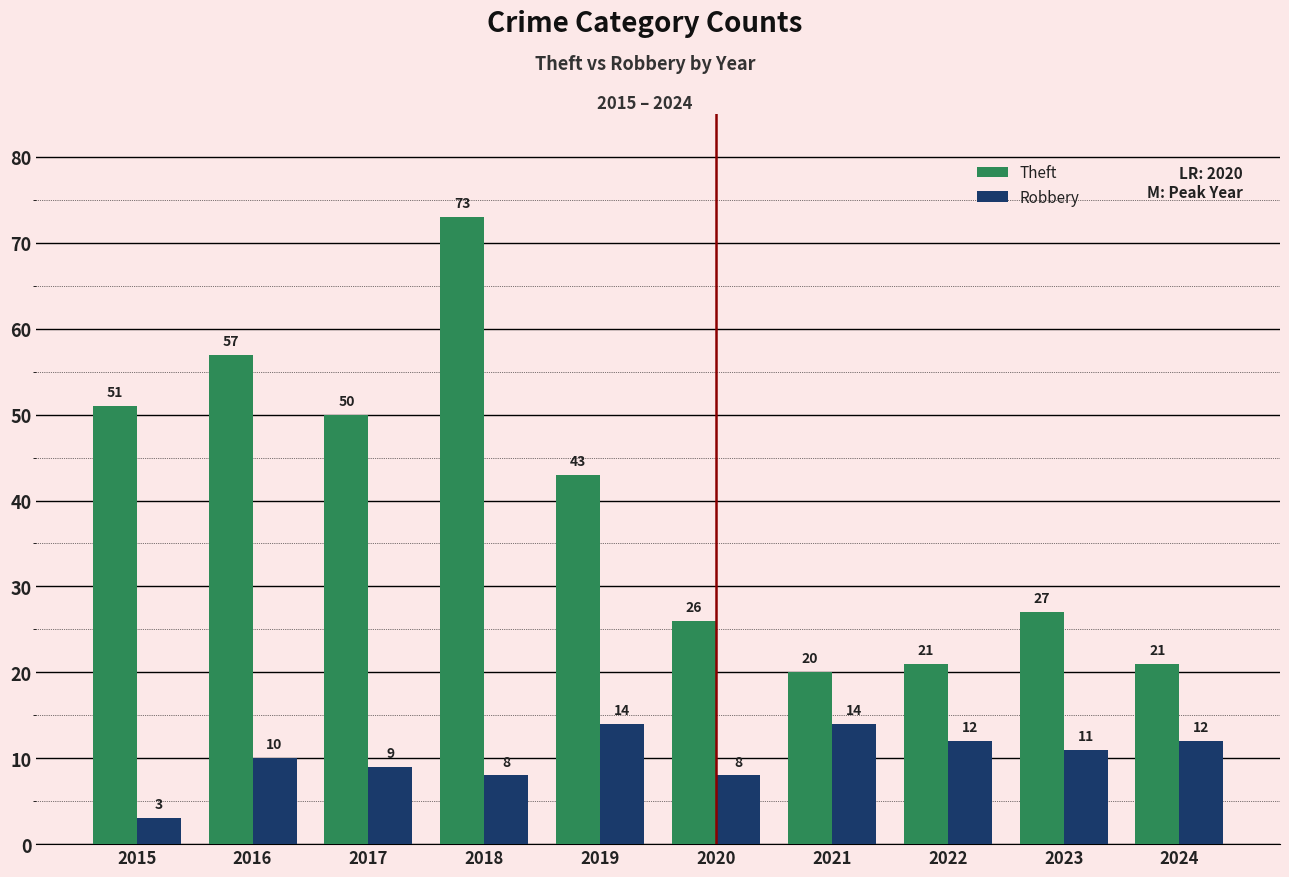

At which label is Theft closest to 46?

2019